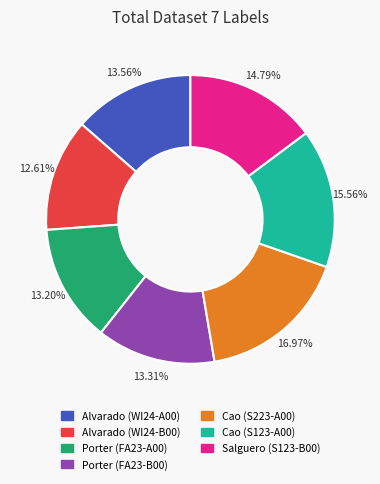

Between Porter (FA23-A00) and Alvarado (WI24-B00), which is larger?

Porter (FA23-A00)